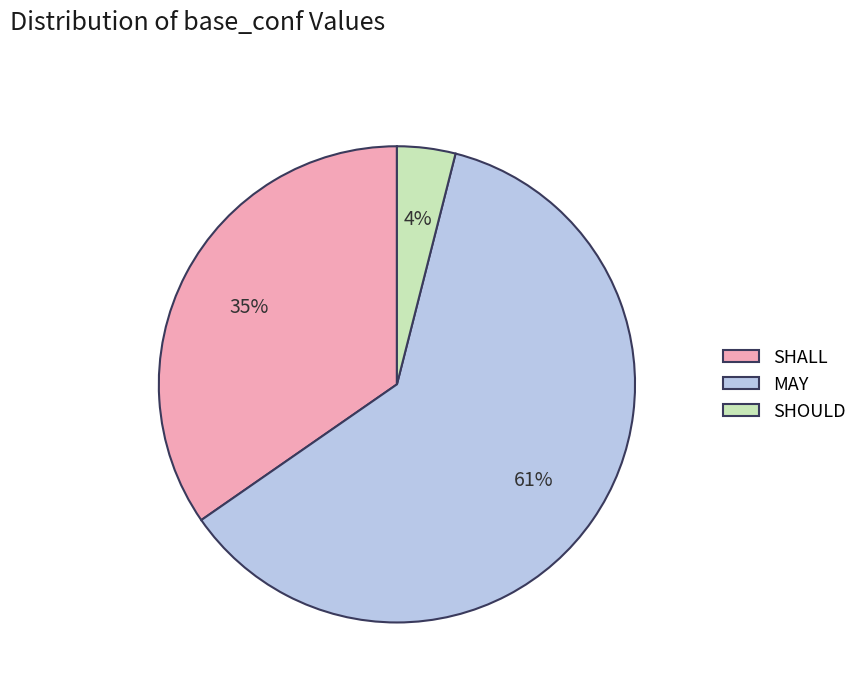

Do MAY and SHOULD together represent more than half of the pie?

Yes